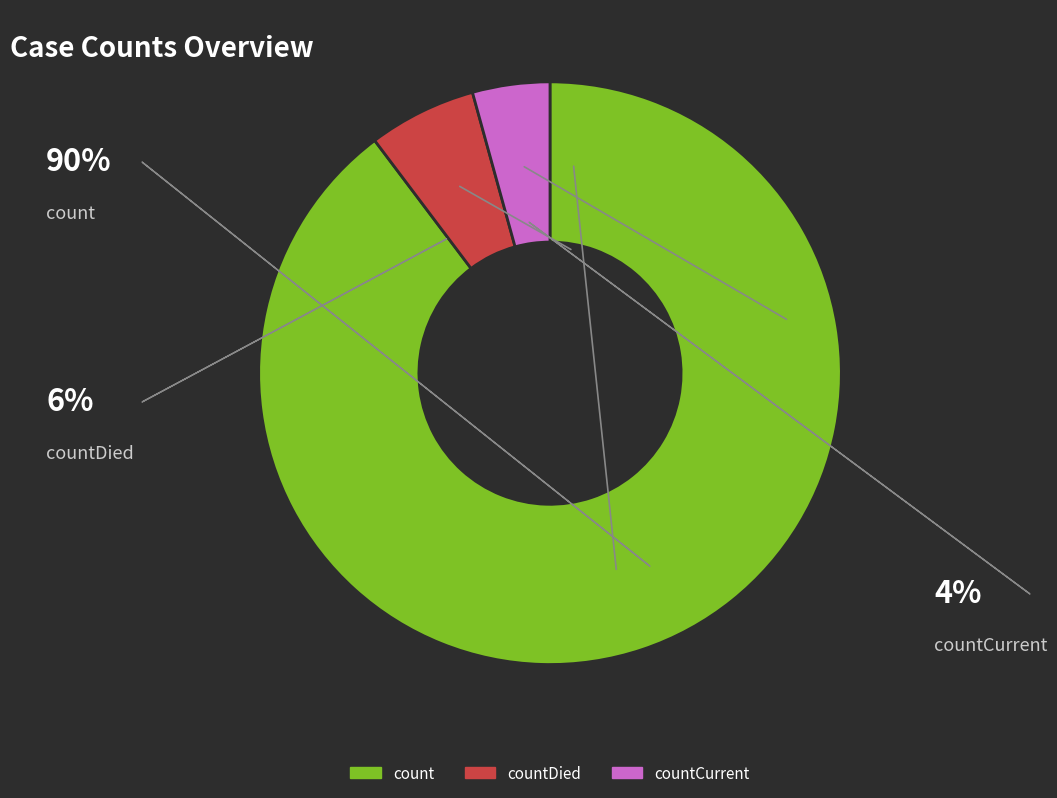

Count the number of slices in the pie.

3